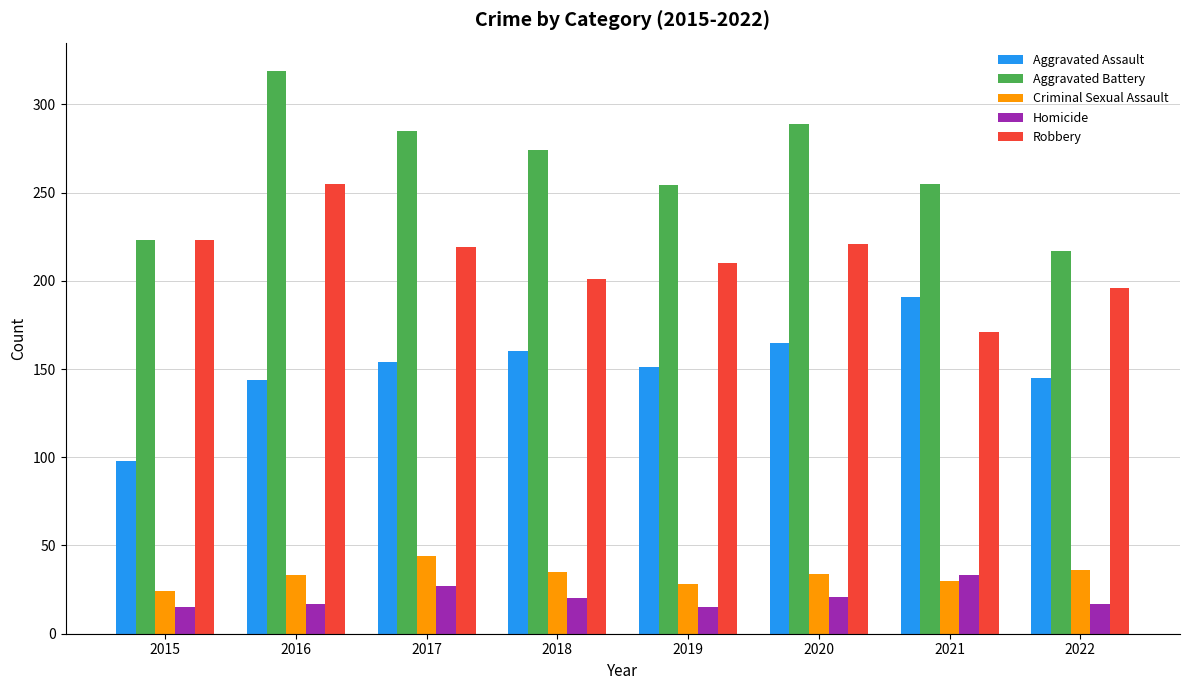

What is the spread (max minus min) of values at 2016?

302